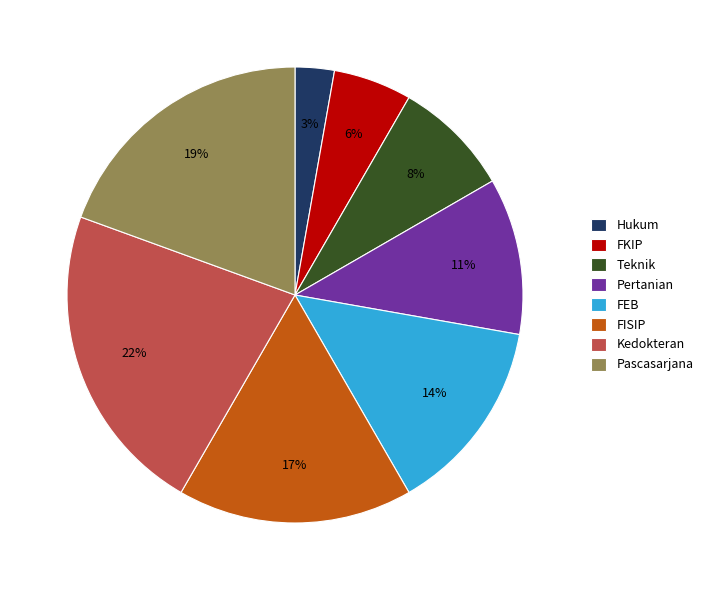

Between Hukum and FKIP, which is larger?

FKIP